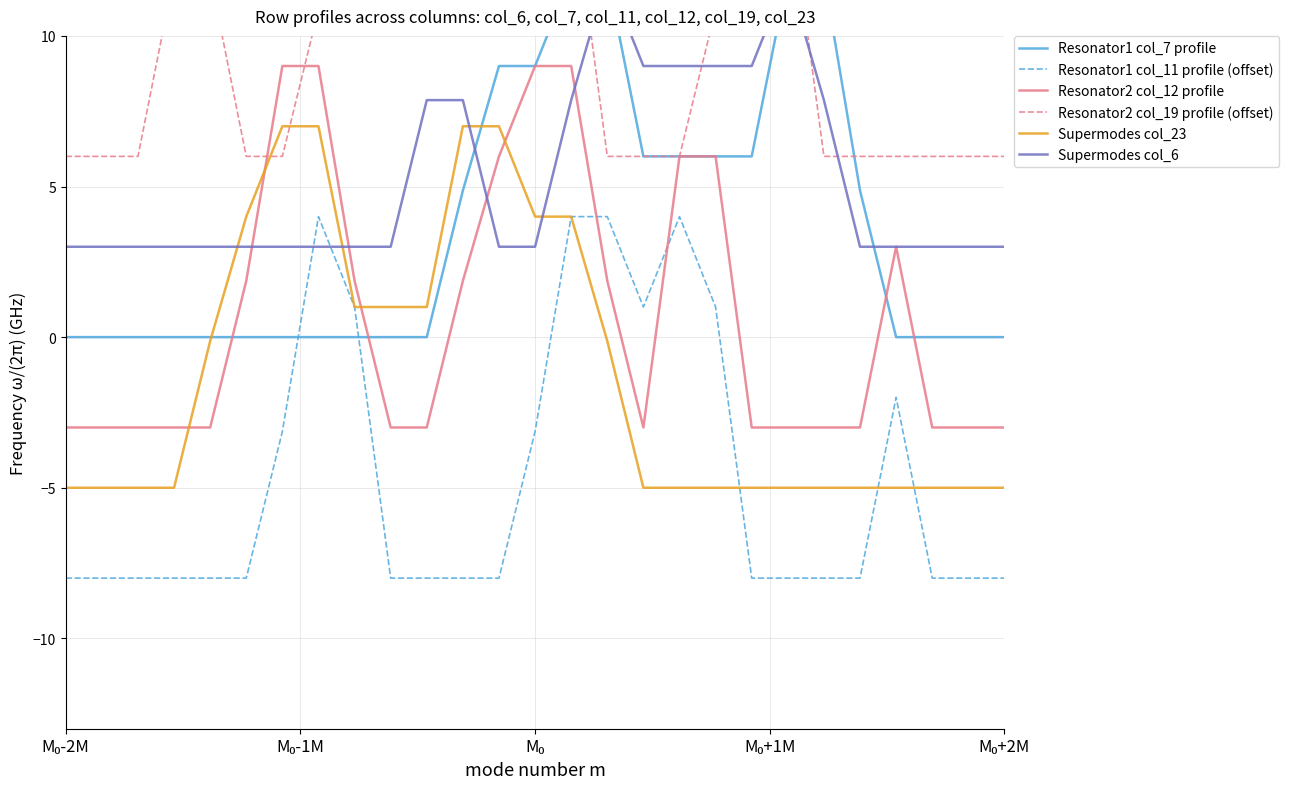

What is the minimum value for Resonator2 col_12 profile?

-3.0